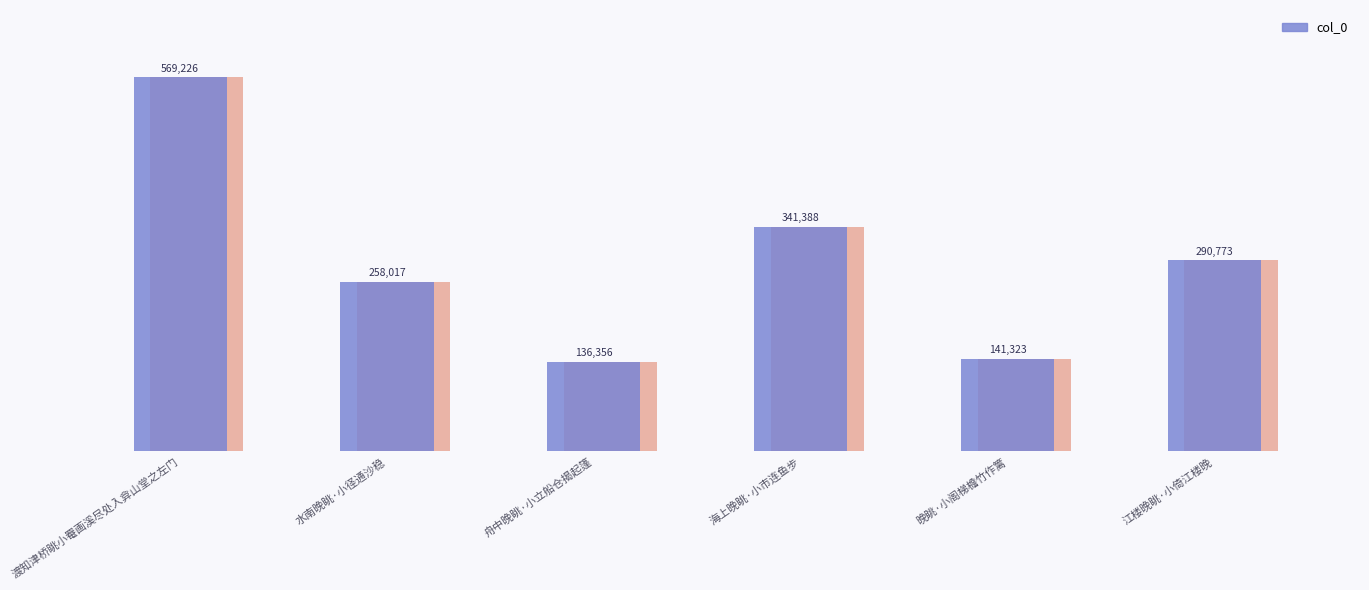

Are the bars horizontal?

No